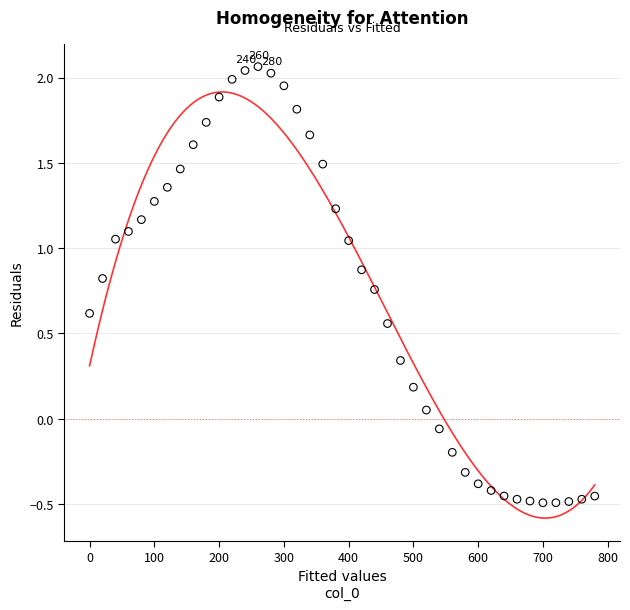

What is the range of Y values (max minus min)?

2.6